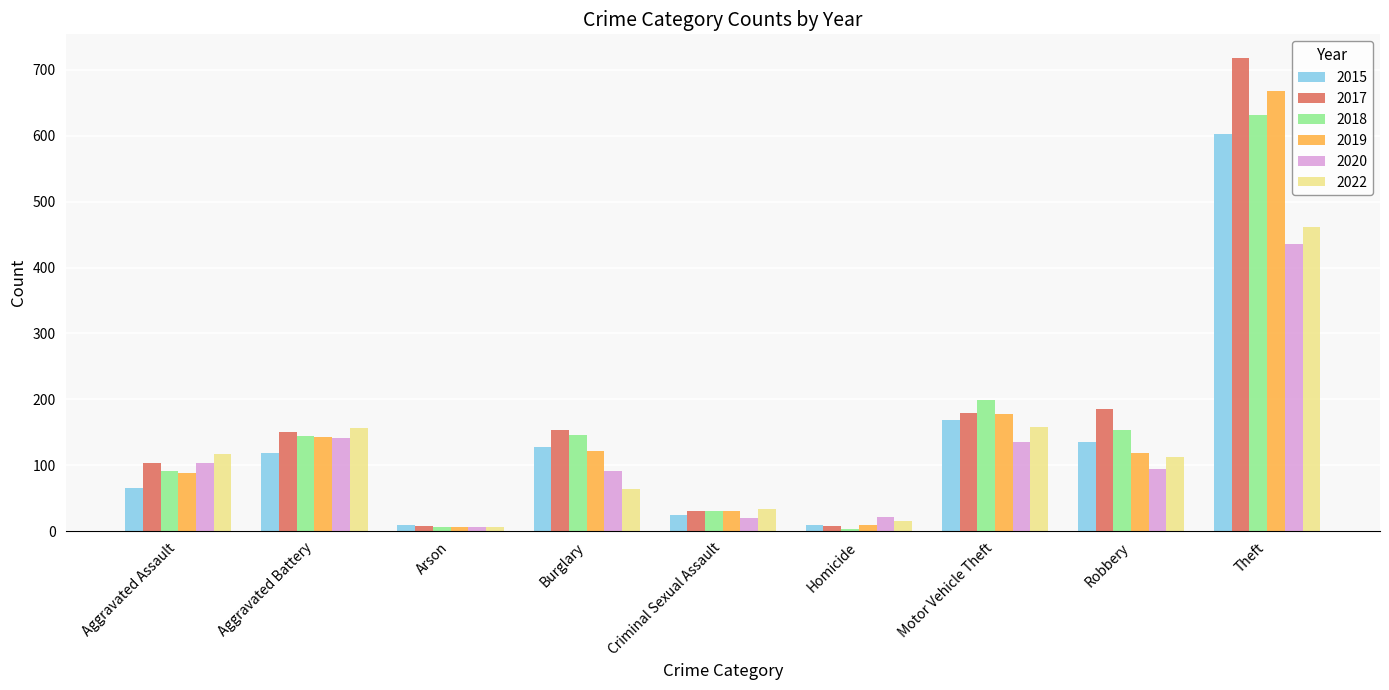

Read the 2015 value at Arson, to the nearest 10.

10